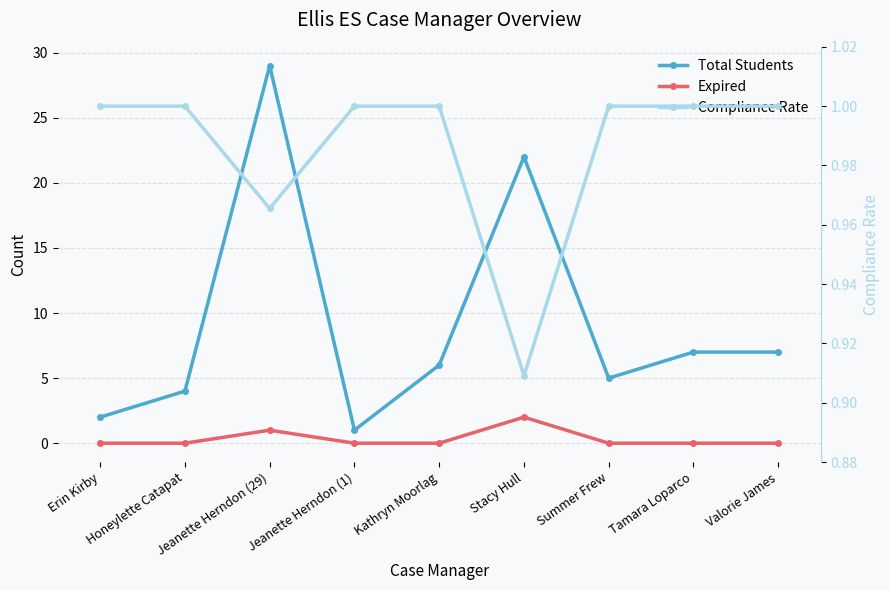

What is the minimum value for Compliance Rate?

0.9